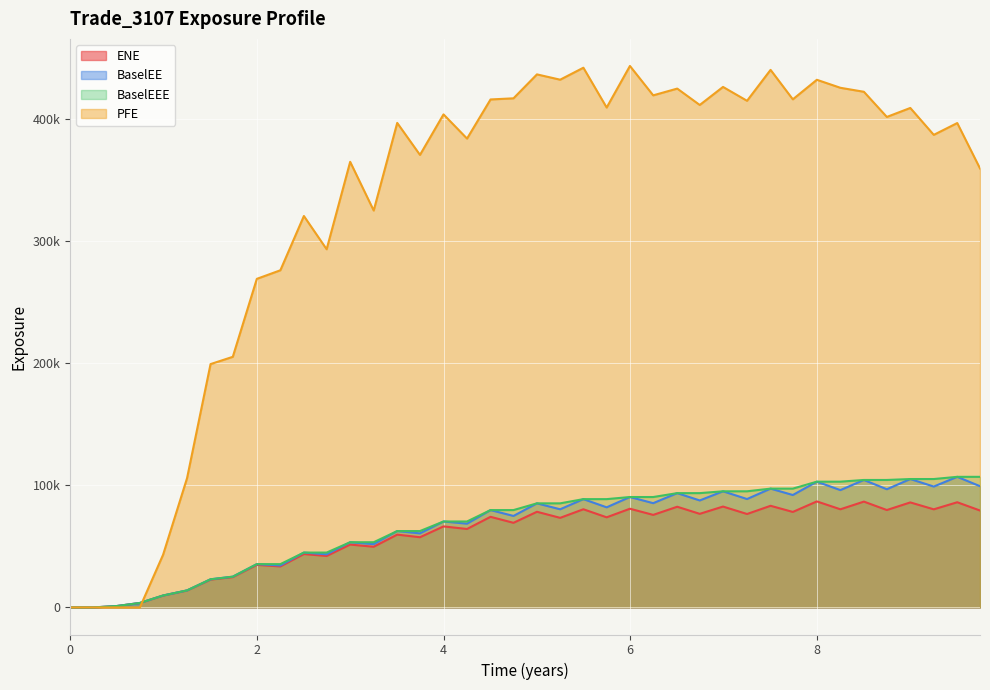

What are all the series names shown in the legend?

ENE, BaselEE, BaselEEE, PFE